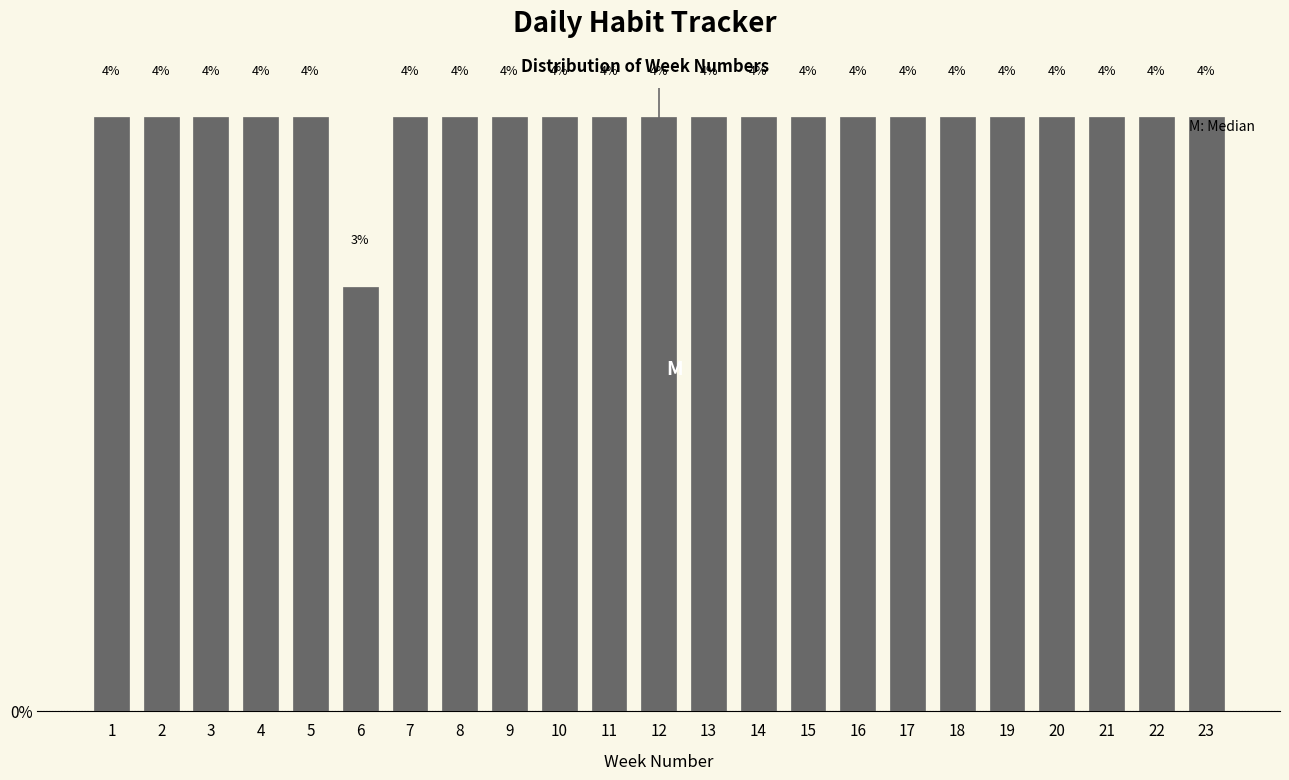

Are the bars horizontal?

No